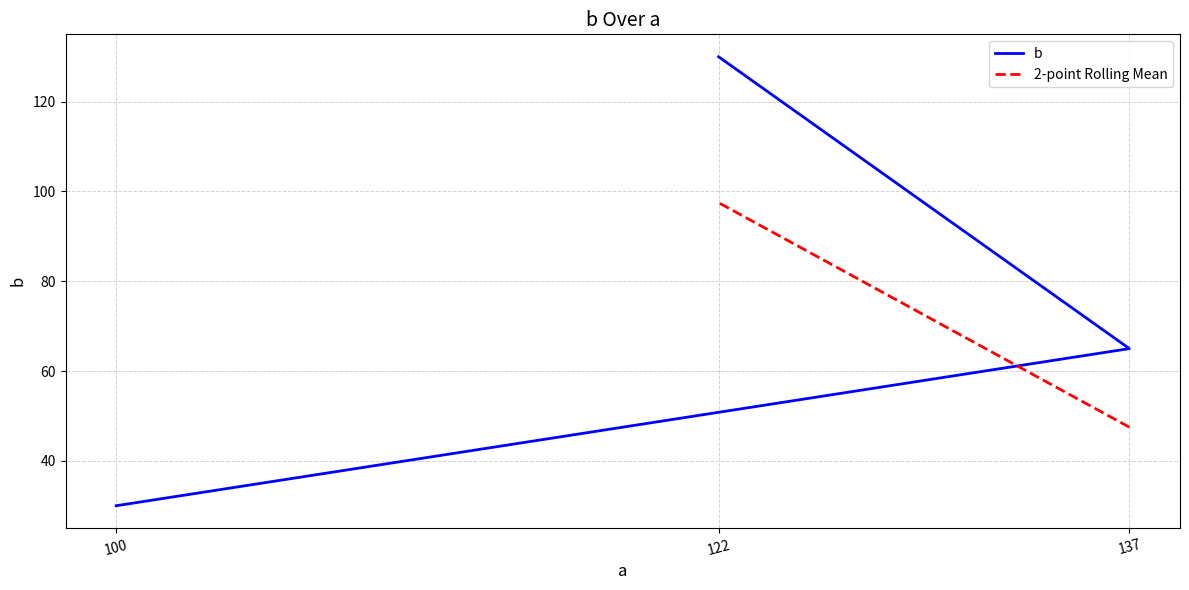

What is the change in value from 100 to 122?

+100